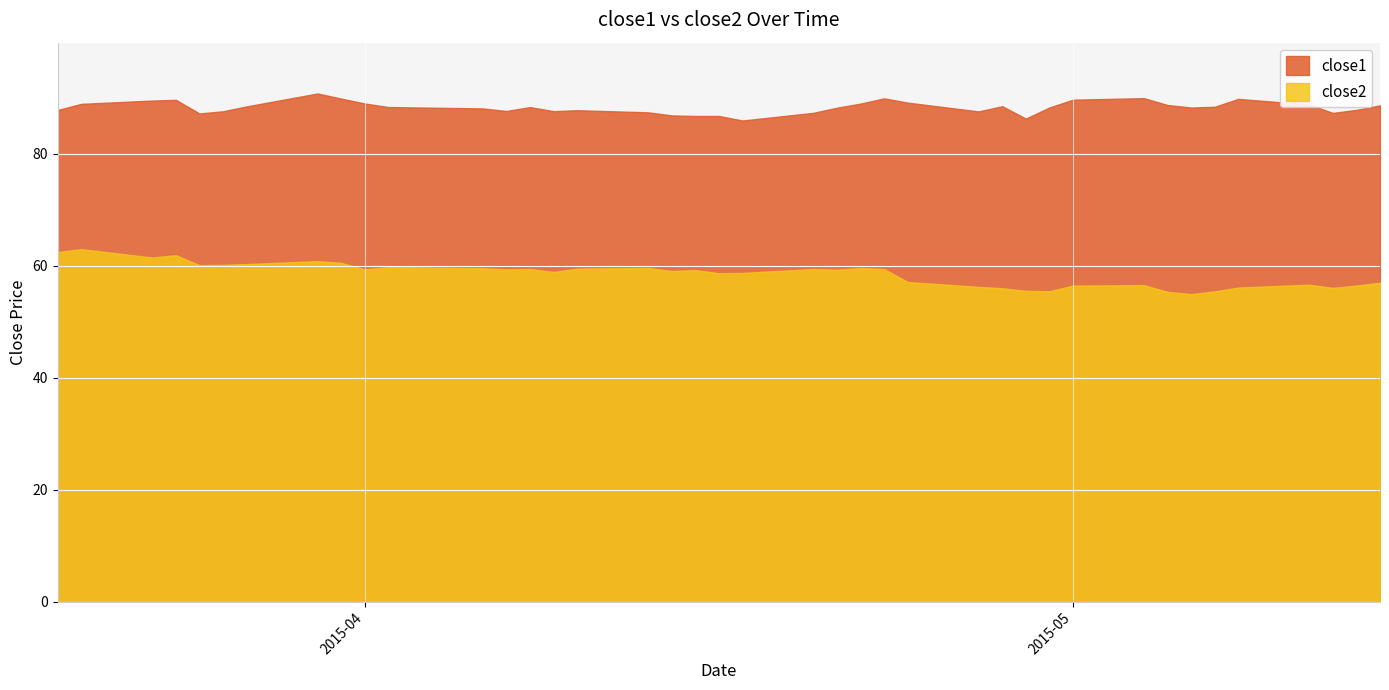

True or false: close2 and close1 intersect in this chart.

False